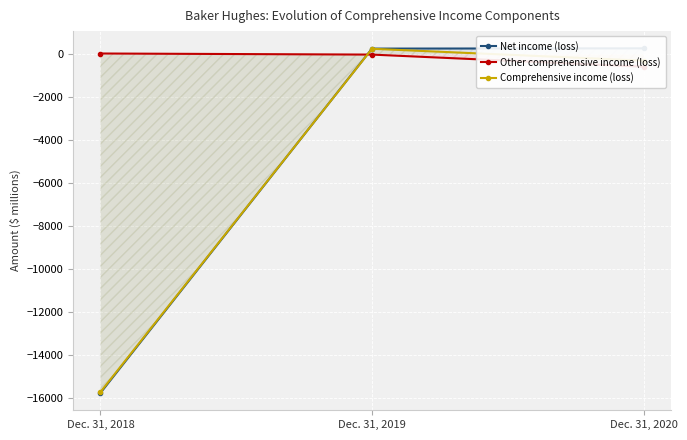

What is the highest value of the Other comprehensive income (loss) series?

43